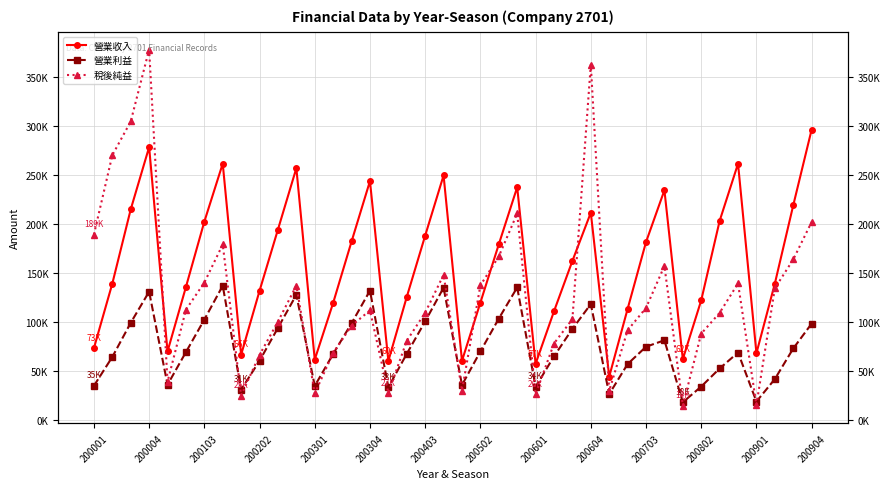

What is the value of the 營業收入 point at the 1st from the left?

73624